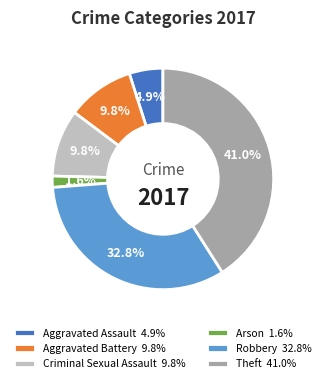

Is there a majority slice in this chart?

No